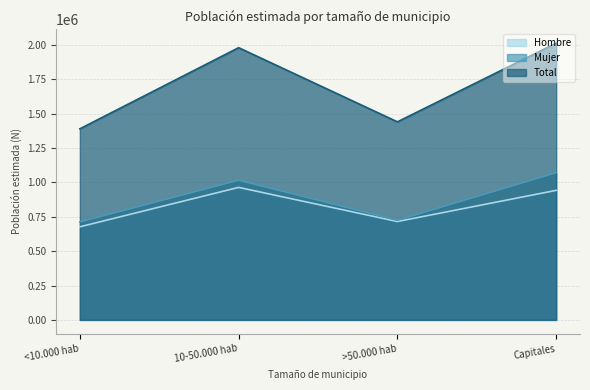

Is the value of Total at Capitales greater than the value of Mujer at >50.000 hab?

Yes